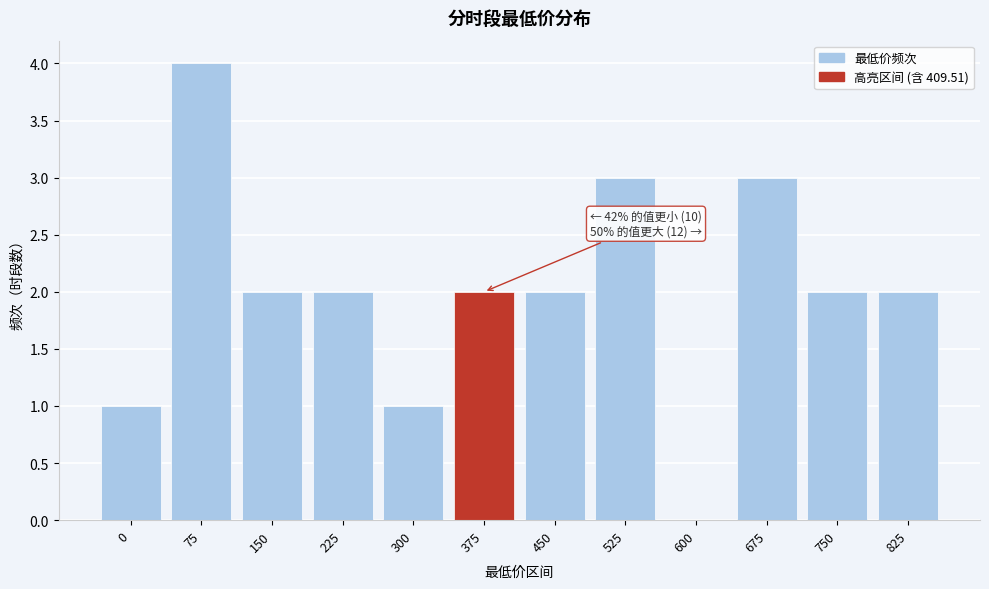

Reading left to right, list all the values displayed in this chart.

0=1	75=4	150=2	225=2	300=1	375=2	450=2	525=3	600=0	675=3	750=2	825=2